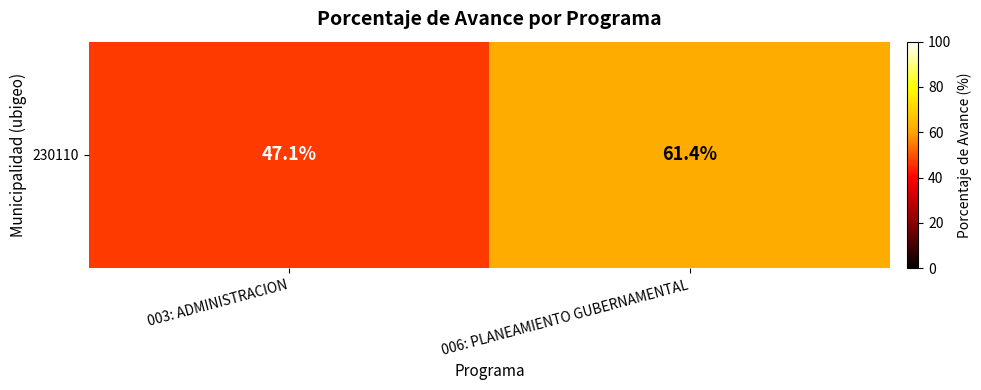

Reading left to right, list all the values displayed in this chart.

003: ADMINISTRACION=47.1	006: PLANEAMIENTO GUBERNAMENTAL=61.4